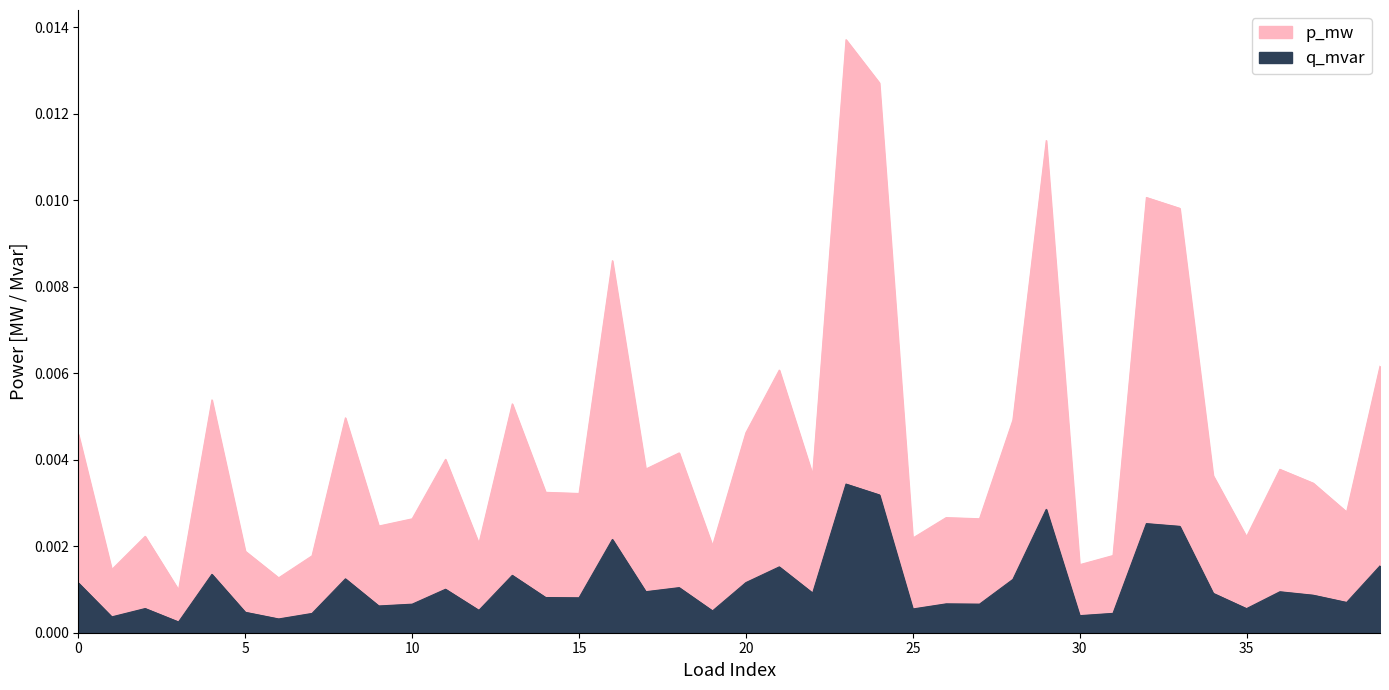

At which category is the sum across all series the highest?

23